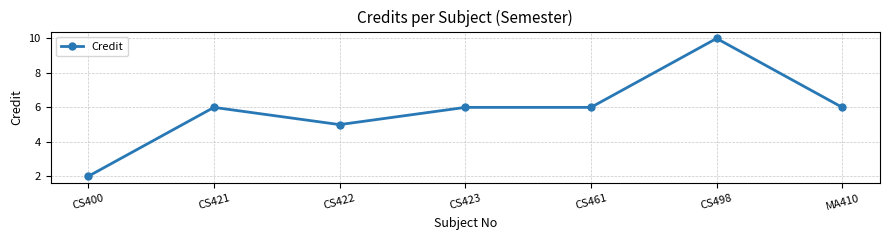

Where is the first local maximum?

CS421